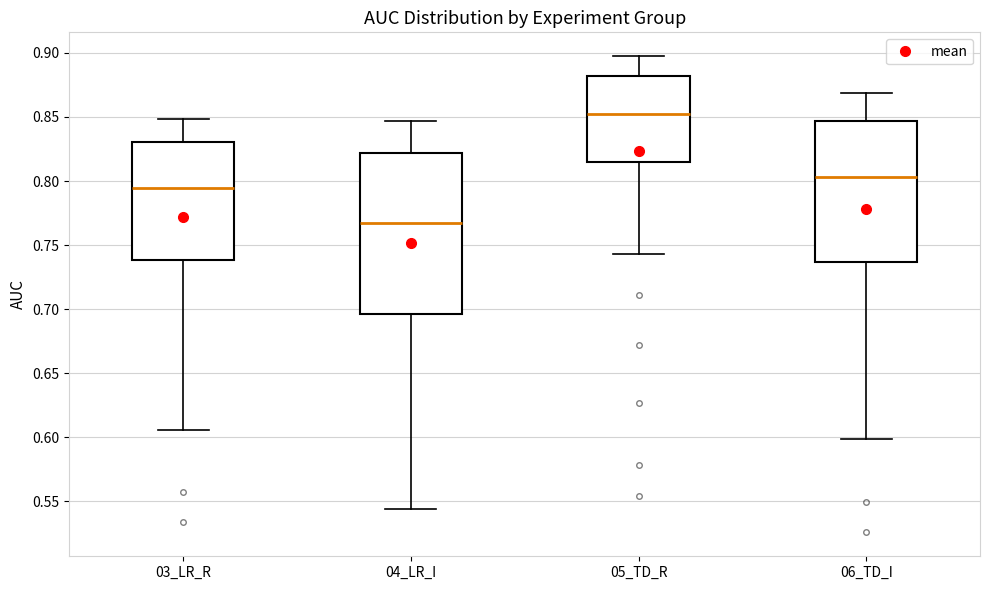

Where is the upper edge of the box for 03_LR_R on the y-axis? The values are not printed on the chart, so give them approximately, as read against the axis.

0.830